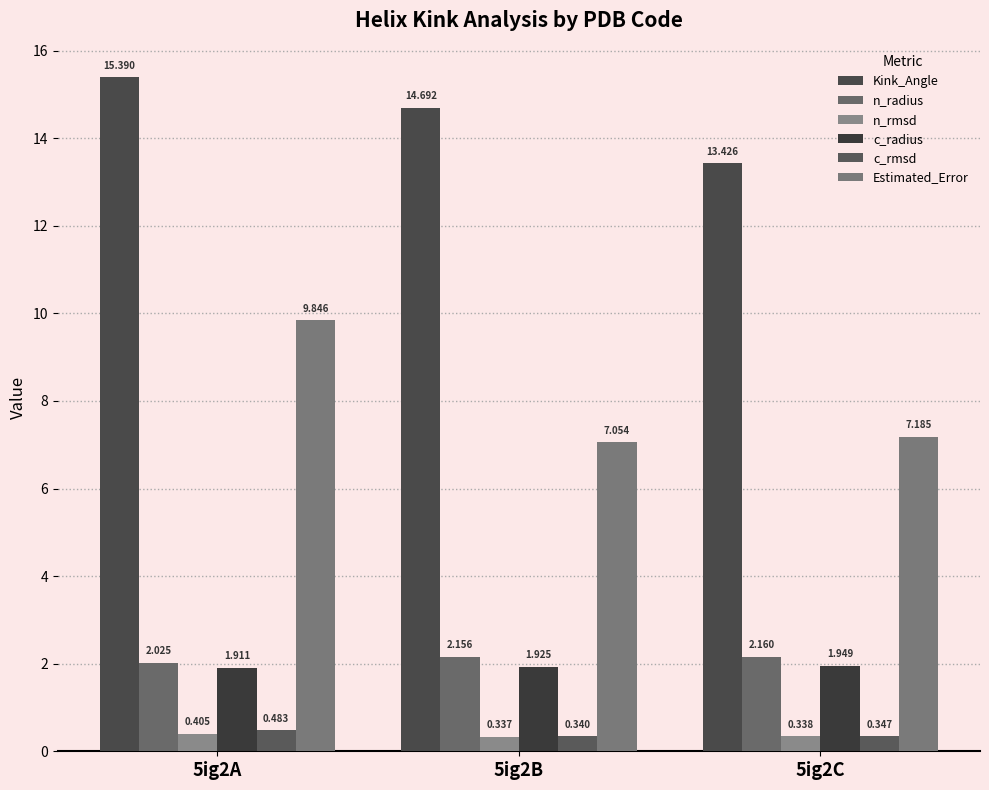

List the series in order of their peak value, lowest first.

n_rmsd, c_rmsd, c_radius, n_radius, Estimated_Error, Kink_Angle